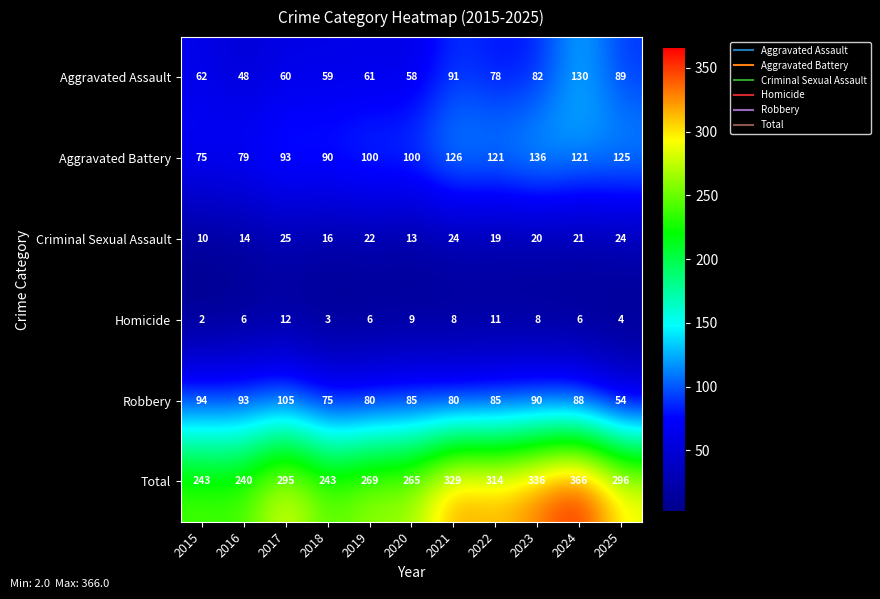

At 2019, list the series in order from largest to smallest.

Total, Aggravated Battery, Robbery, Aggravated Assault, Criminal Sexual Assault, Homicide